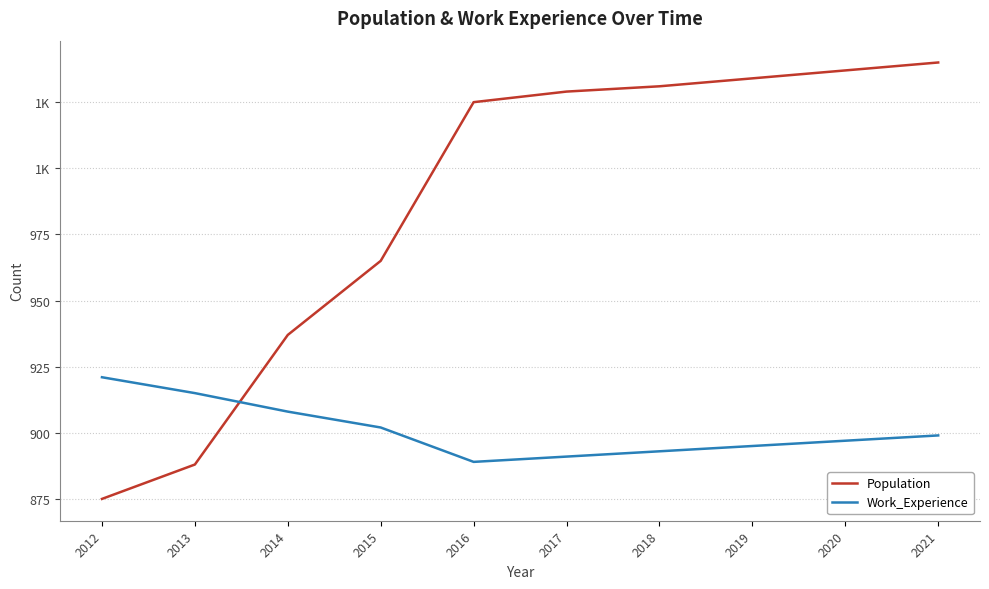

What is the sum of all Work_Experience values?

9010